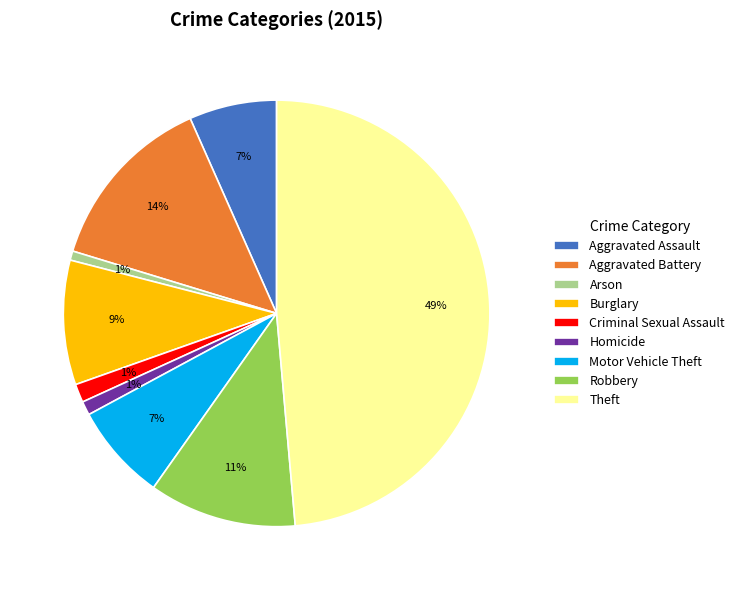

What percentage is the Homicide slice, to the nearest percent?

1%